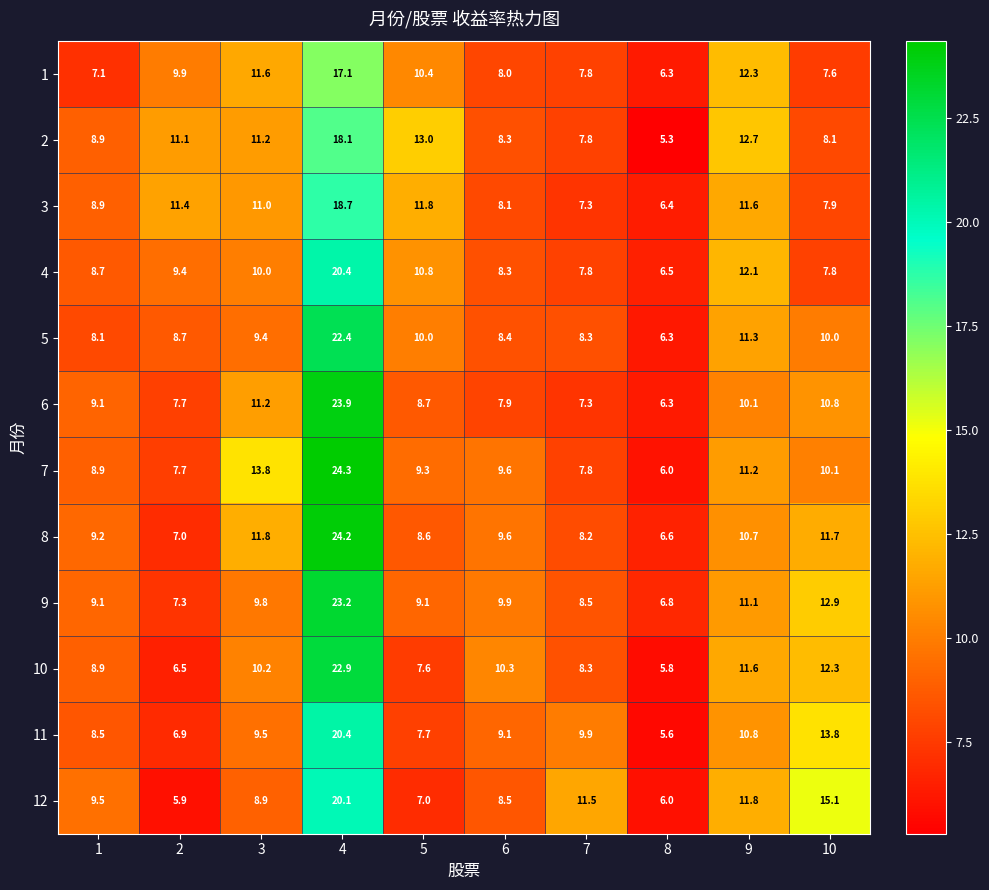

How many data points in 5 are above 9?

5